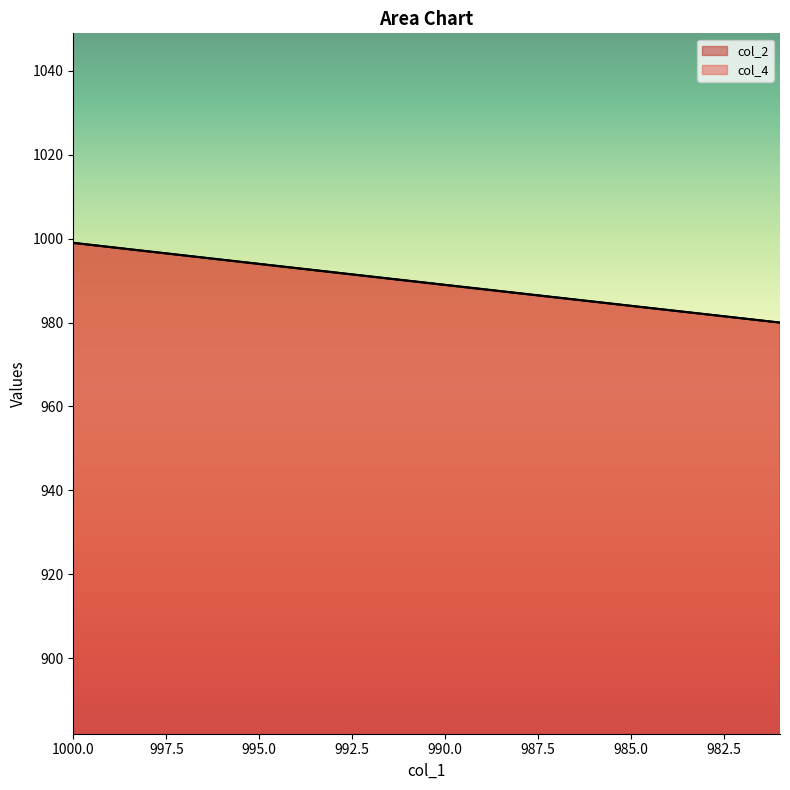

True or false: col_4 has more than 1 points higher than both neighbors.

False